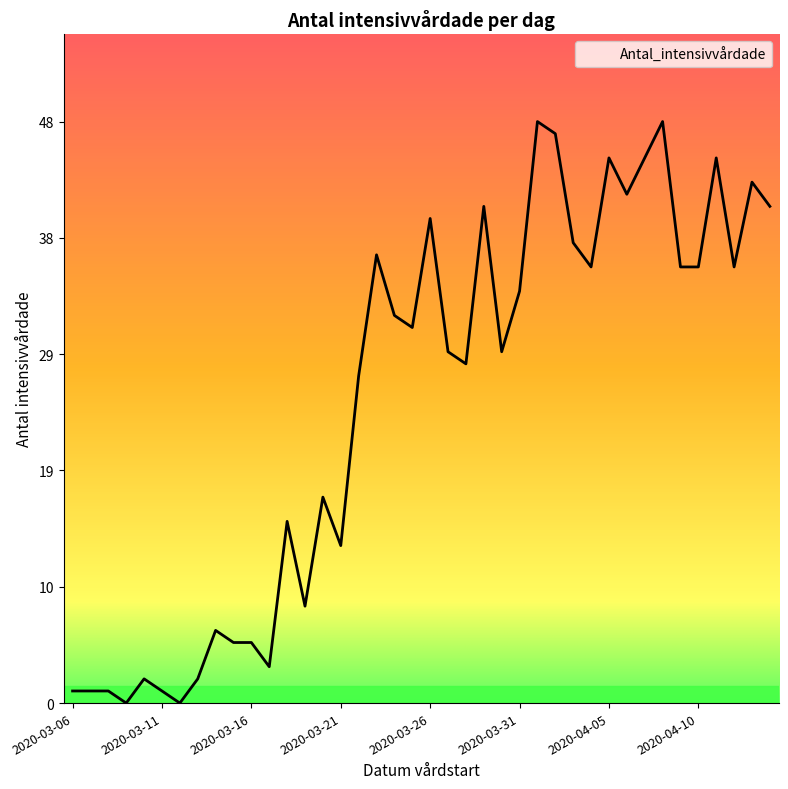

What is the greatest value displayed?

48